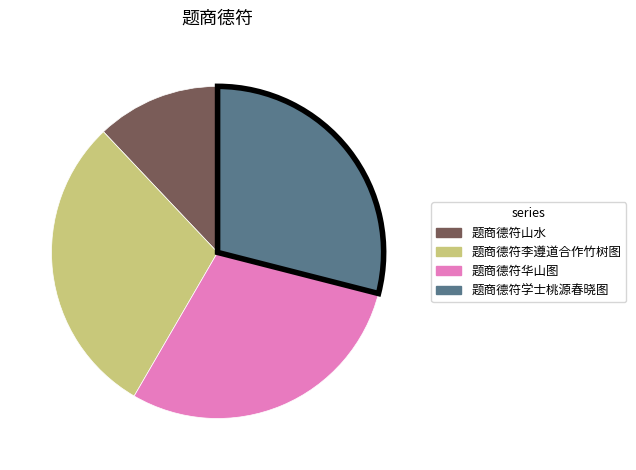

True or false: 题商德符李遵道合作竹树图 accounts for 19% of the total.

False